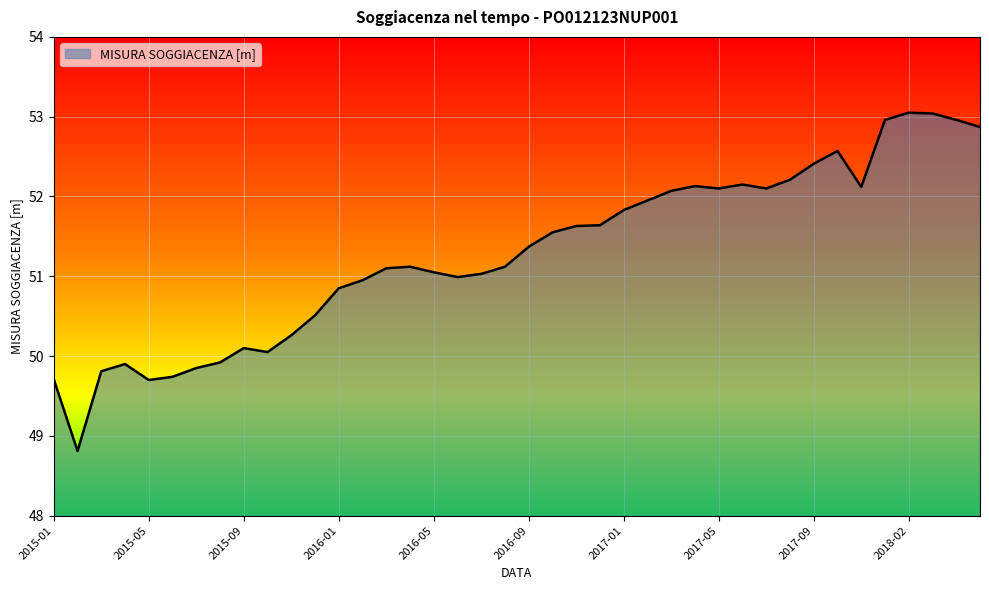

What is the minimum value shown in the chart?

48.8